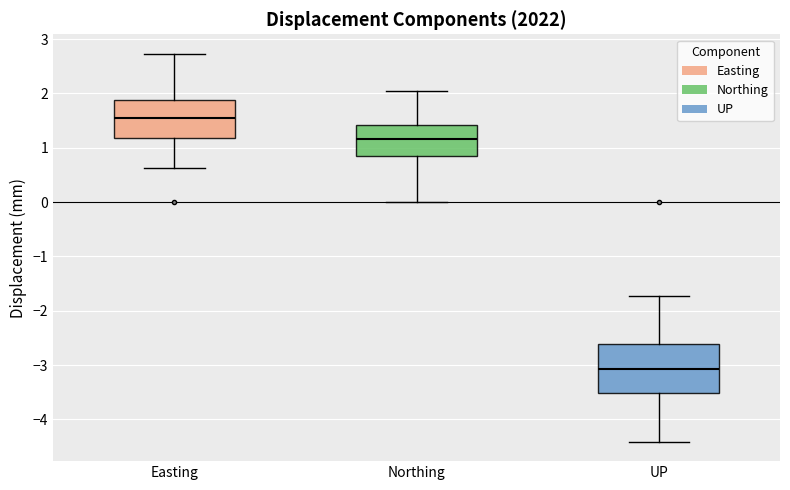

Where is the lower edge of the box for UP on the y-axis? The values are not printed on the chart, so give them approximately, as read against the axis.

-3.5